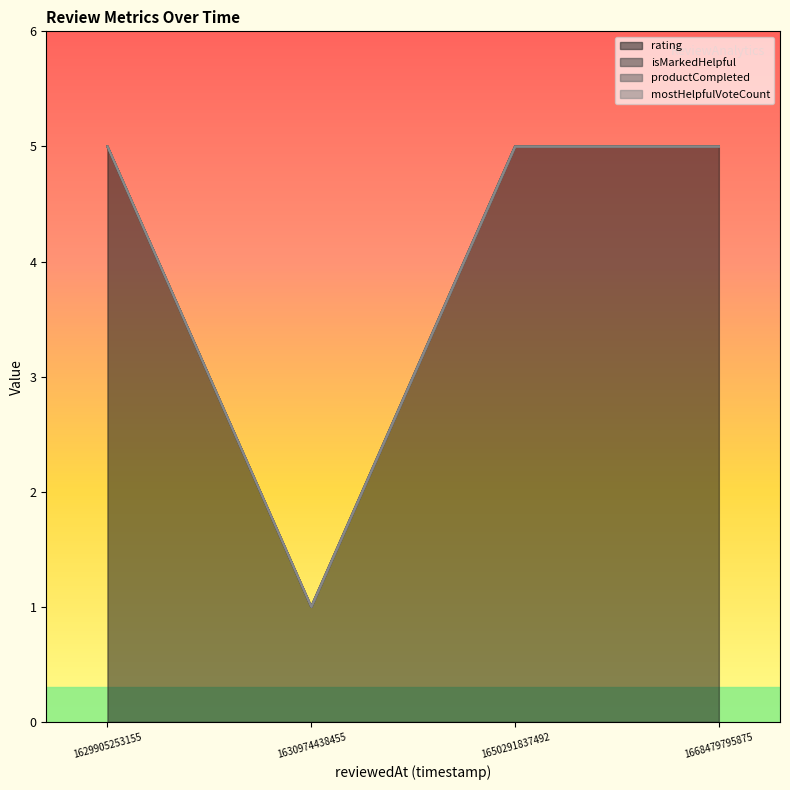

What position from the right is 1650291837492?

2